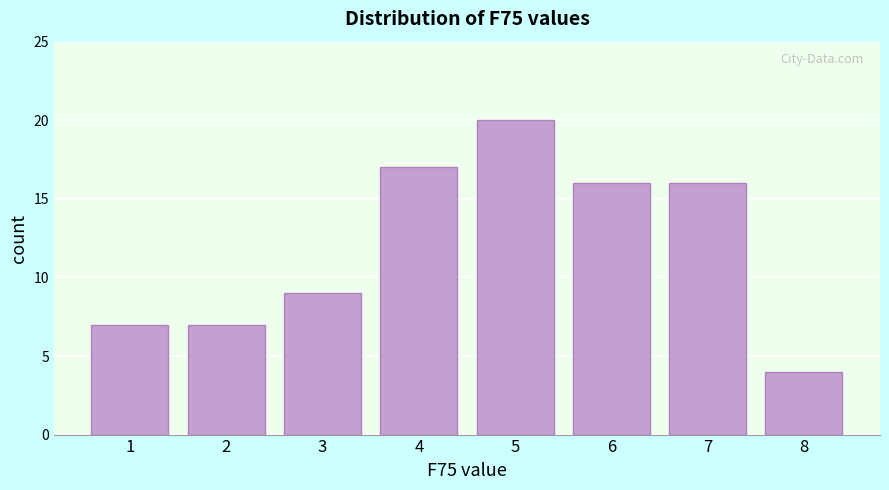

Reading left to right, transcribe all the data shown in this chart.

7	7	9	17	20	16	16	4